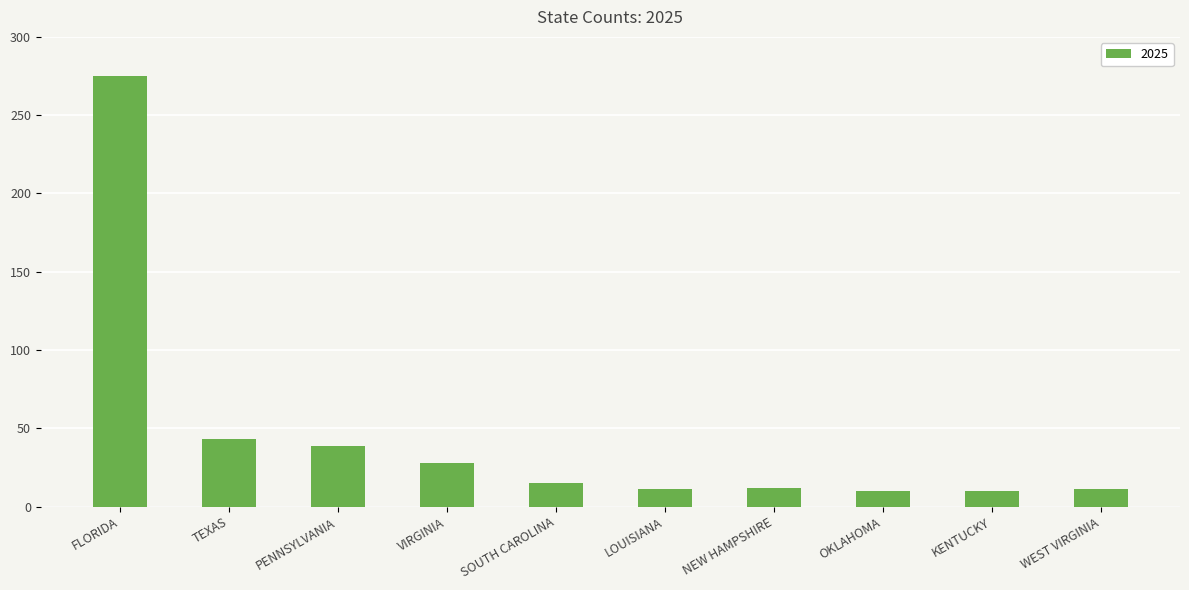

The chart shows a value of 68 at PENNSYLVANIA. True or false?

False